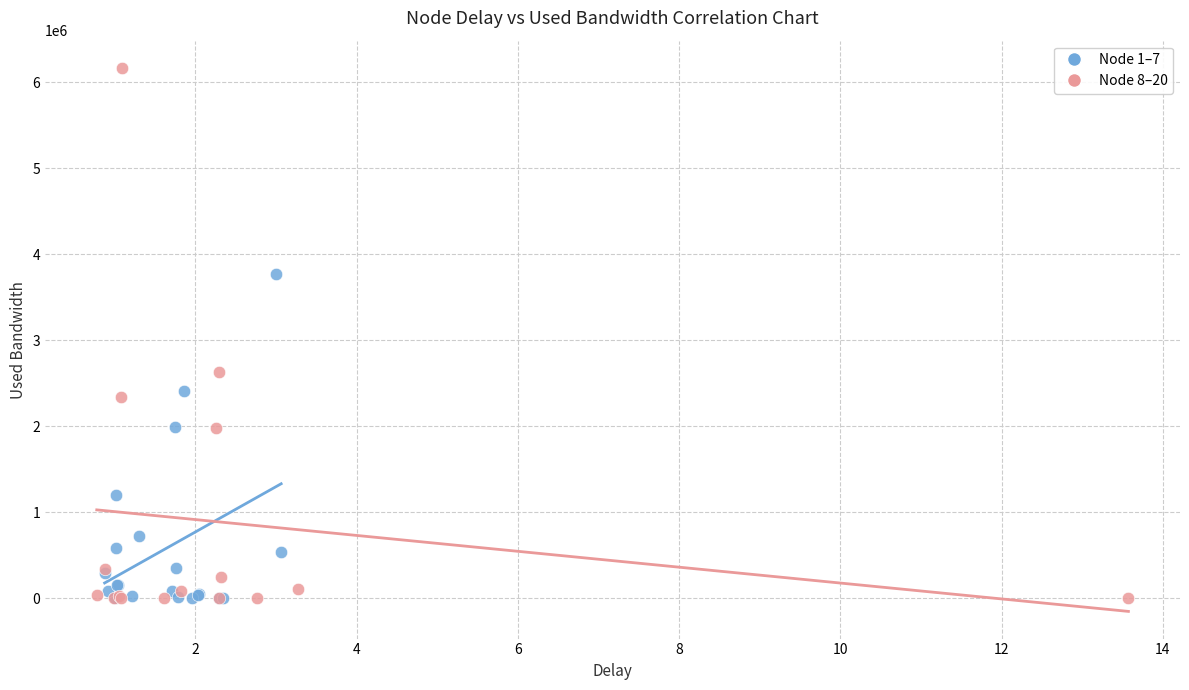

Which series reaches the maximum Y coordinate?

Node 8–20